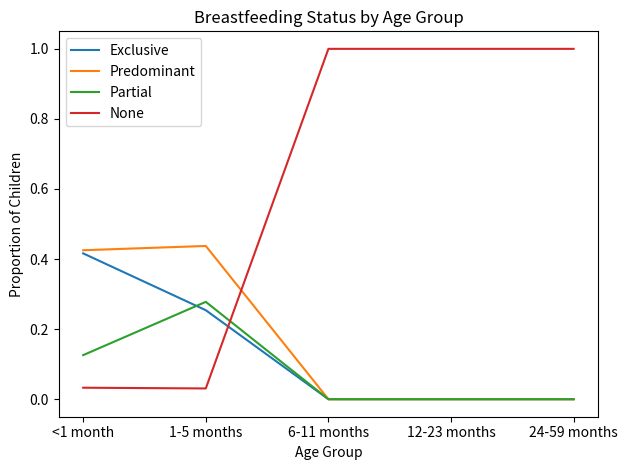

Which series changed the most between 1-5 months and 12-23 months?

None